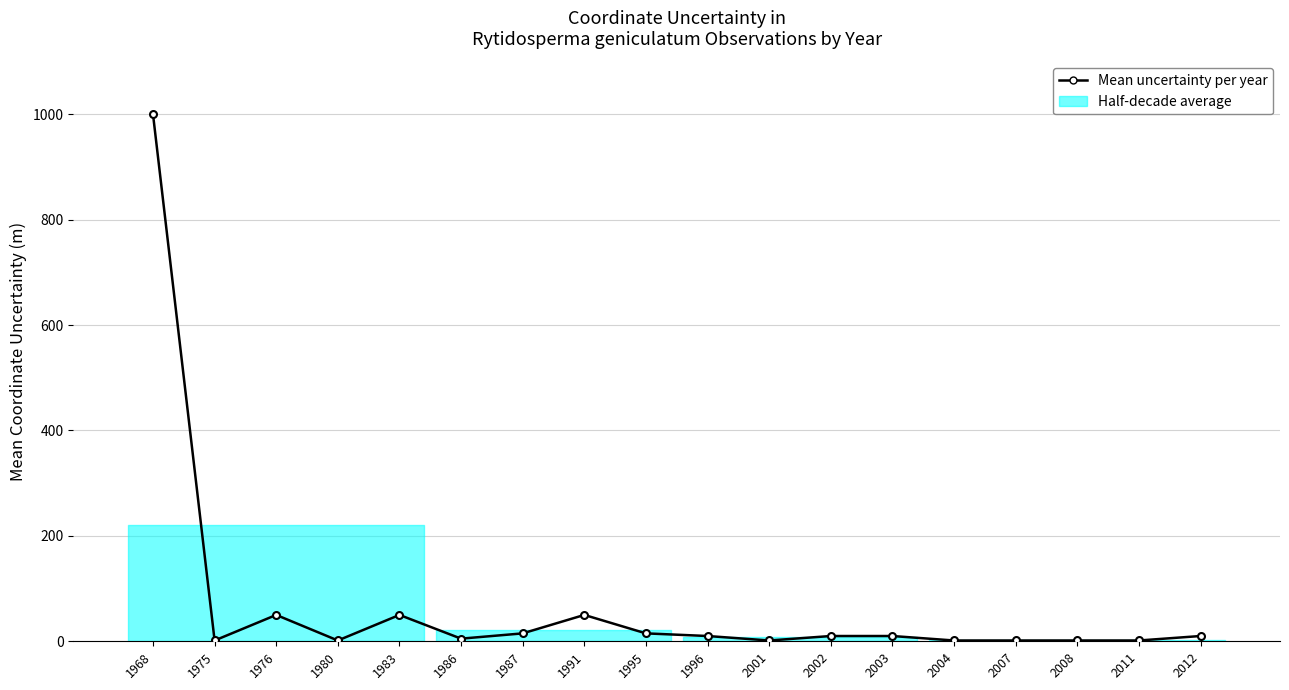

Reading right to left, transcribe all the data shown in this chart.

10.0	1.5	1.5	1.5	1.5	10.0	10.0	1.5	10.0	15.0	50.0	15.0	5.0	50.0	1.5	50.0	1.5	1000.0